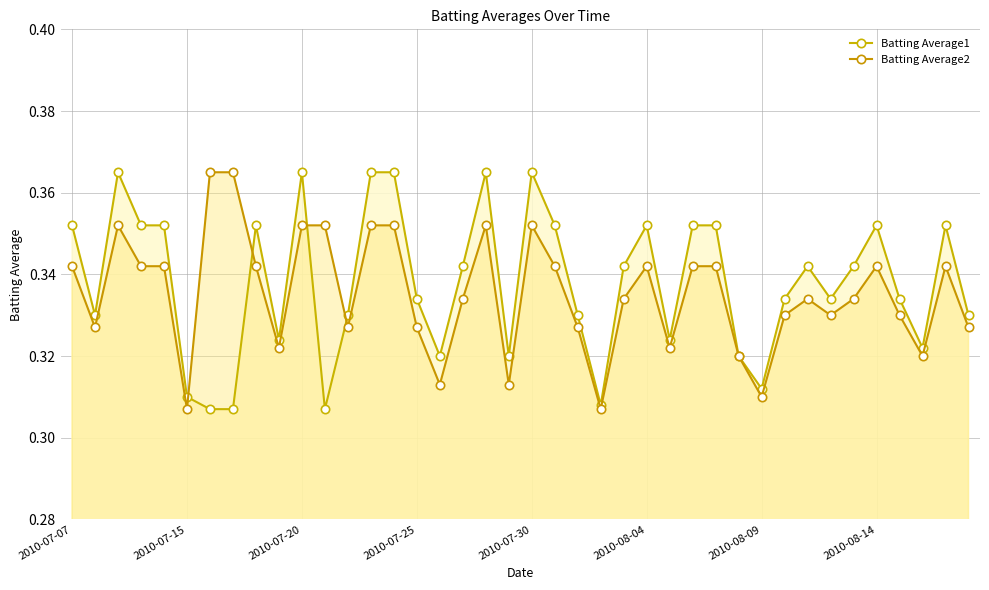

Reading left to right, list all the values displayed in this chart.

Batting Average1: 0.4	0.3	0.4	0.4	0.4	0.3	0.3	0.3	0.4	0.3	0.4	0.3	0.3	0.4	0.4	0.3	0.3	0.3	0.4	0.3	0.4	0.4	0.3	0.3	0.3	0.4	0.3	0.4	0.4	0.3	0.3	0.3	0.3	0.3	0.3	0.4	0.3	0.3	0.4	0.3
Batting Average2: 0.3	0.3	0.4	0.3	0.3	0.3	0.4	0.4	0.3	0.3	0.4	0.4	0.3	0.4	0.4	0.3	0.3	0.3	0.4	0.3	0.4	0.3	0.3	0.3	0.3	0.3	0.3	0.3	0.3	0.3	0.3	0.3	0.3	0.3	0.3	0.3	0.3	0.3	0.3	0.3